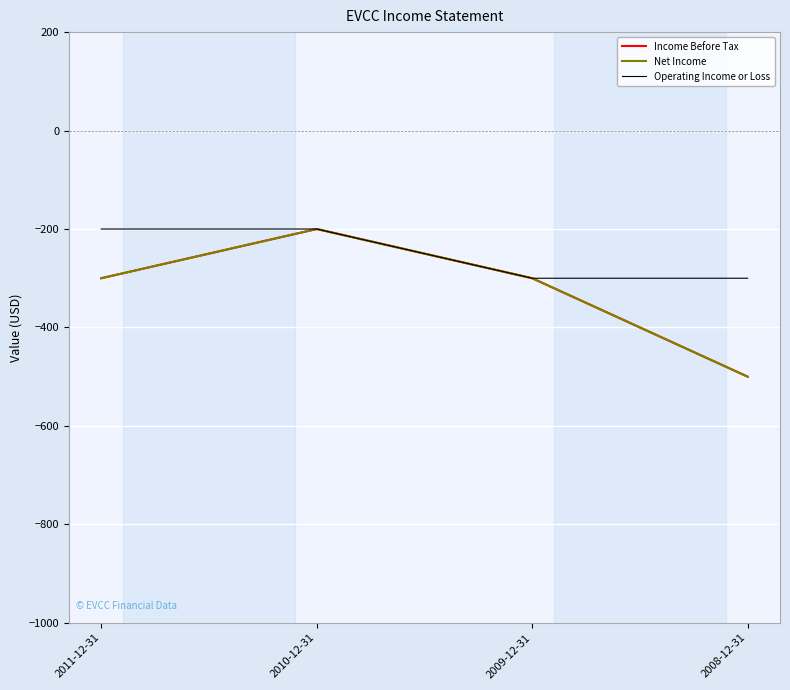

What is the label of the 4th point from the right?

2011-12-31